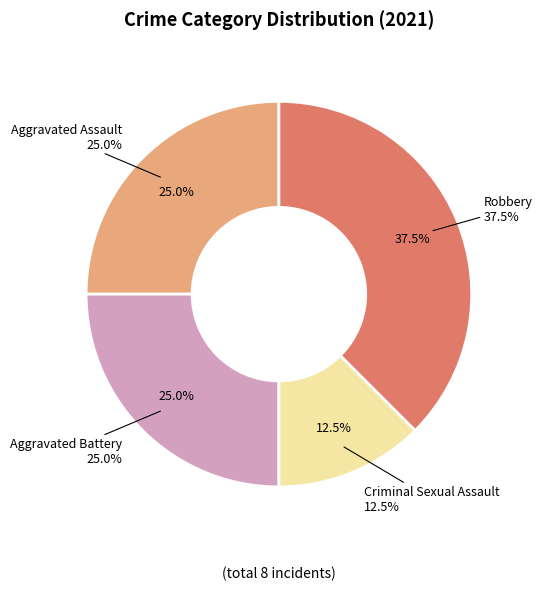

Rank the categories by value from lowest to highest.

Criminal Sexual Assault, Aggravated Assault, Aggravated Battery, Robbery